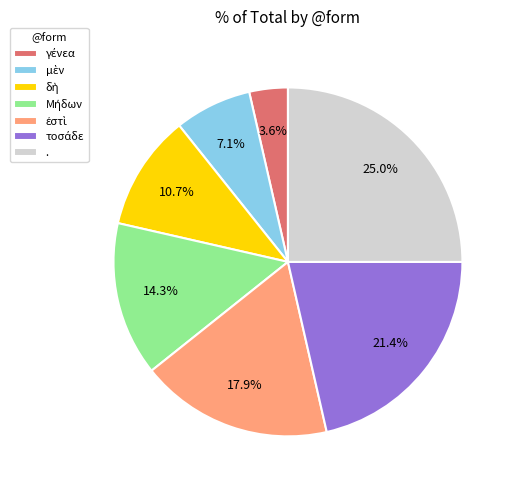

Is there a majority slice in this chart?

No